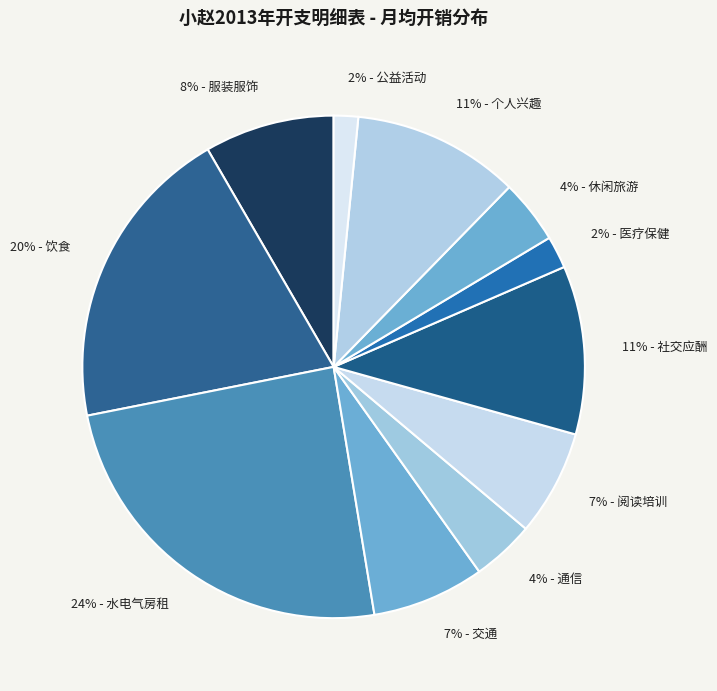

How many slices are in this pie chart?

11